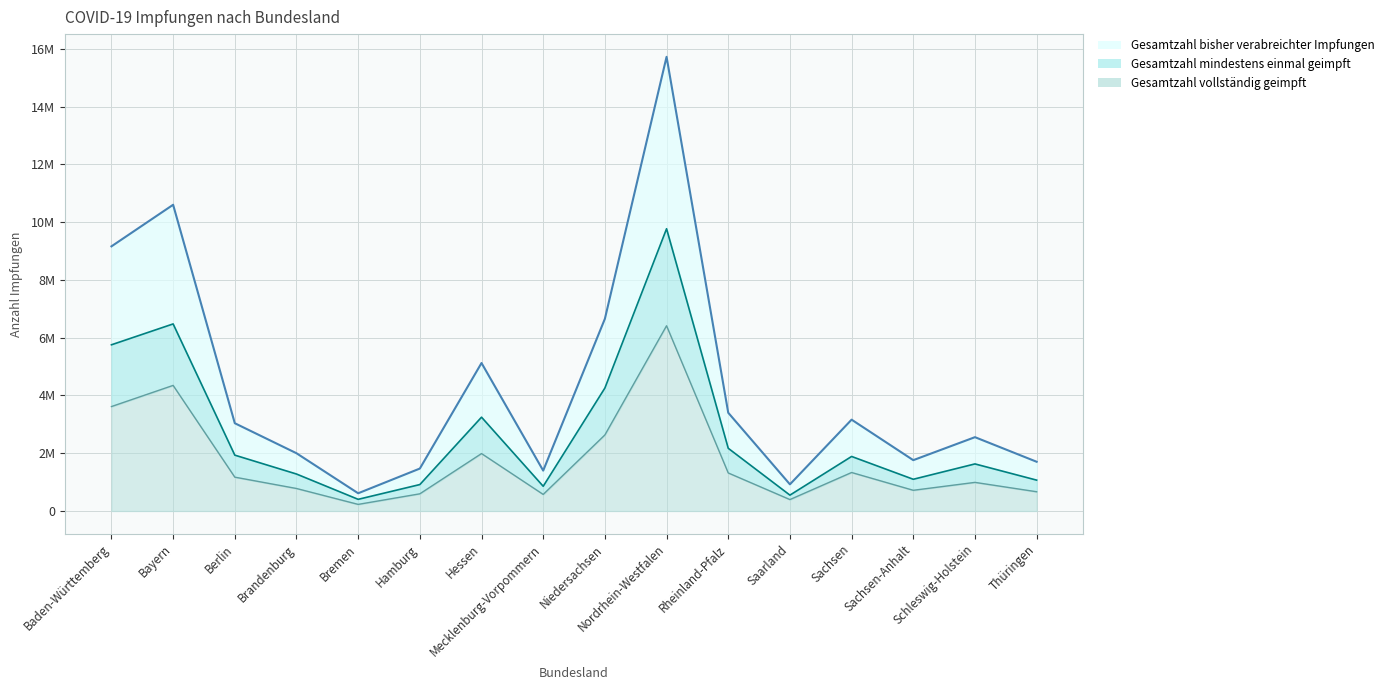

Count the number of categories in the chart.

16